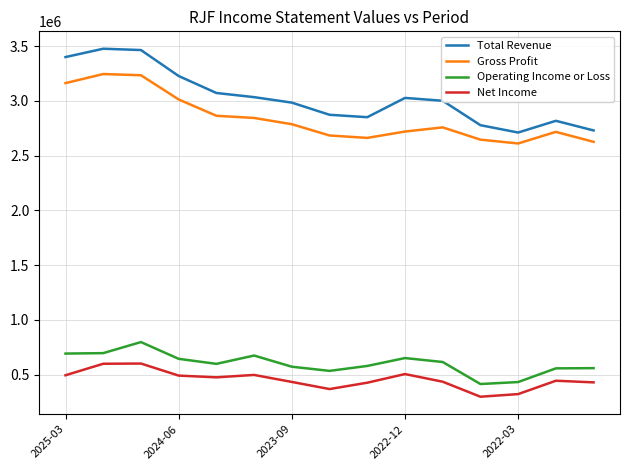

List the series in order of their peak value, lowest first.

Net Income, Operating Income or Loss, Gross Profit, Total Revenue